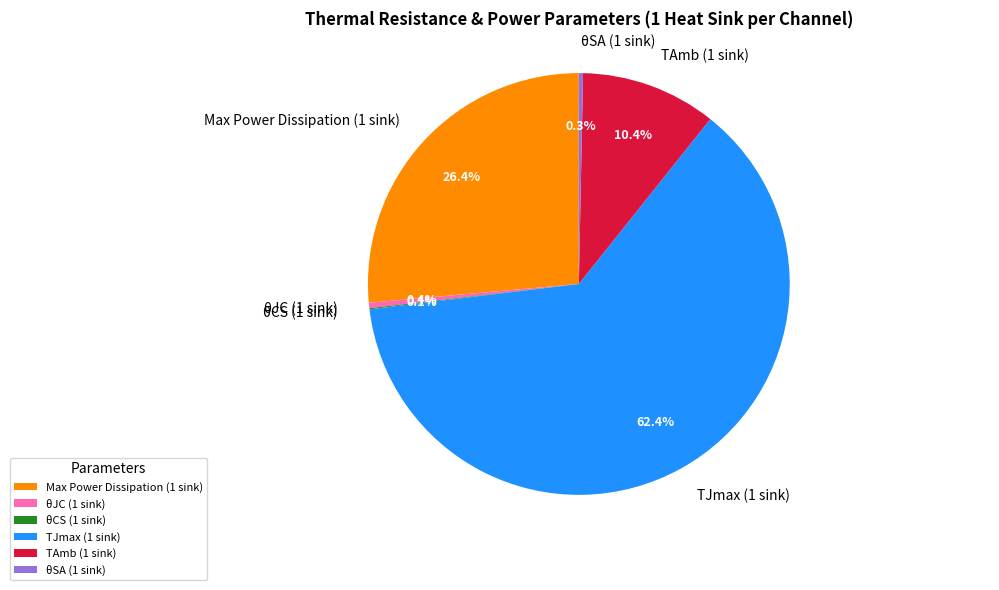

Which slice is the largest?

TJmax (1 sink)